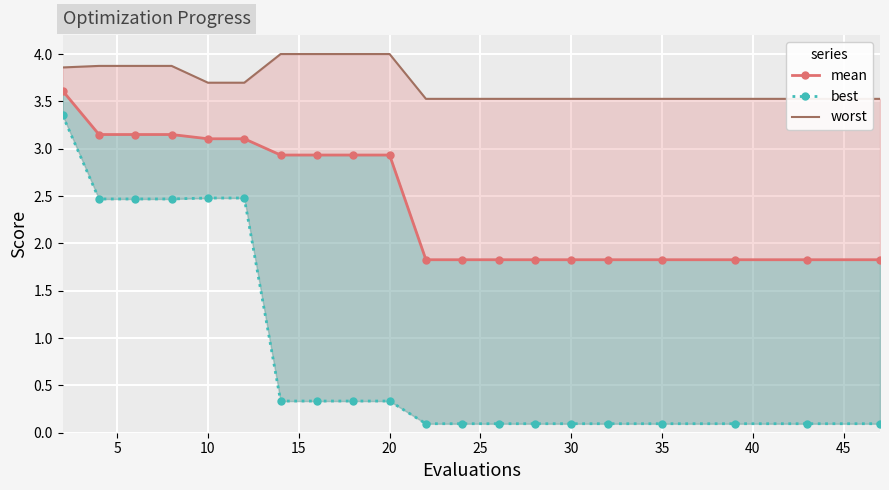

How many lines are shown in the chart?

3